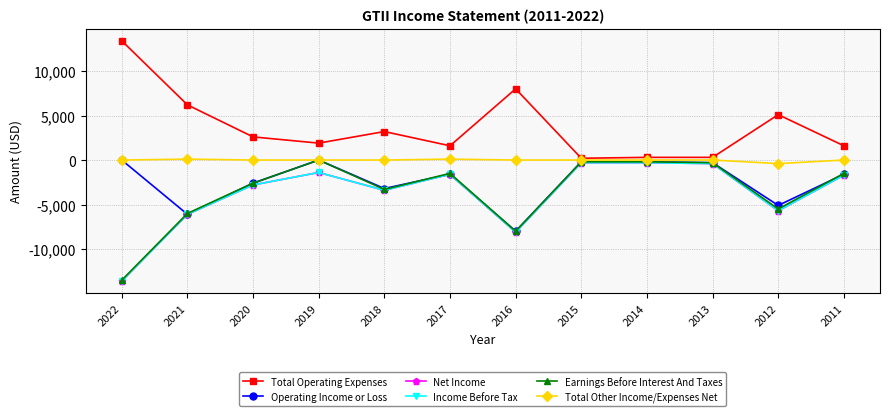

At which category does Total Other Income/Expenses Net reach its first local valley?

2012